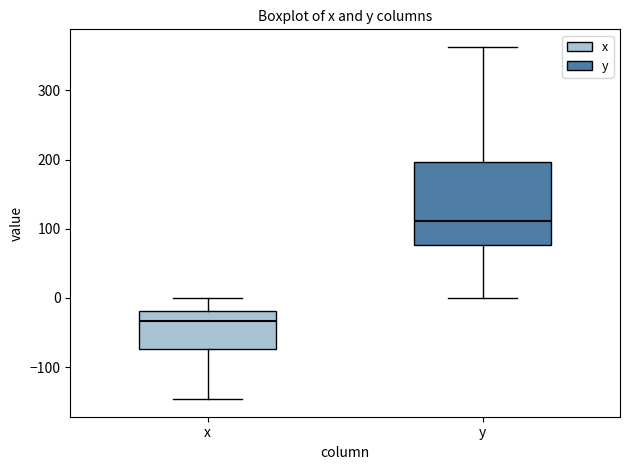

Reading left to right, transcribe this box plot: for each box, give where its median line is, the range the box spans, and where its two whiskers end, as read against the y-axis. The values are not printed on the chart, so give them approximately, as read against the axis.

x: median -30, box -70 to -20, whiskers -150 to 0
y: median 110, box 80 to 200, whiskers 0 to 360